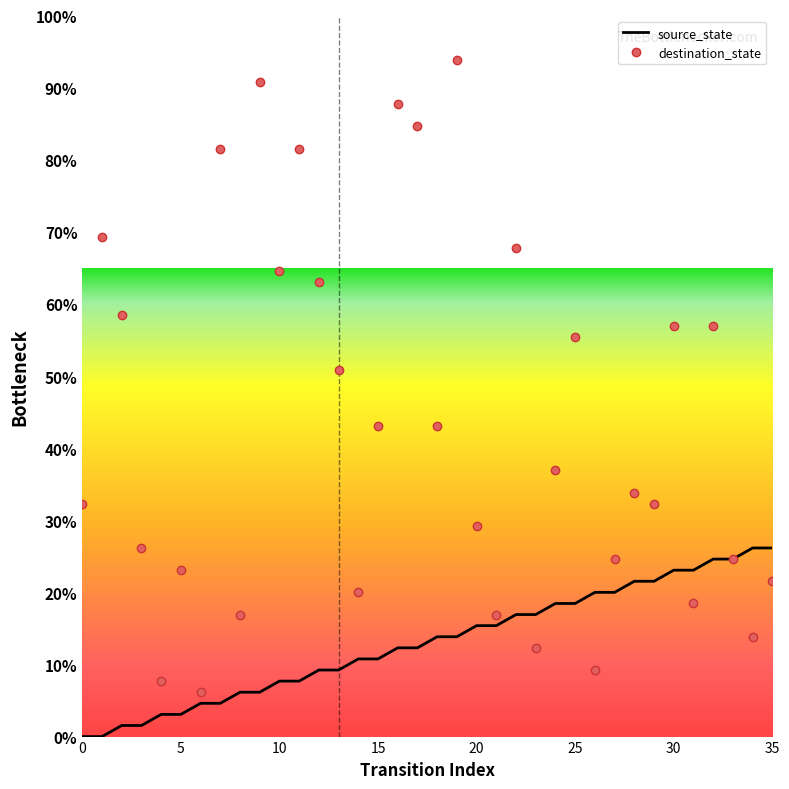

What are all the series names shown in the legend?

source_state, destination_state